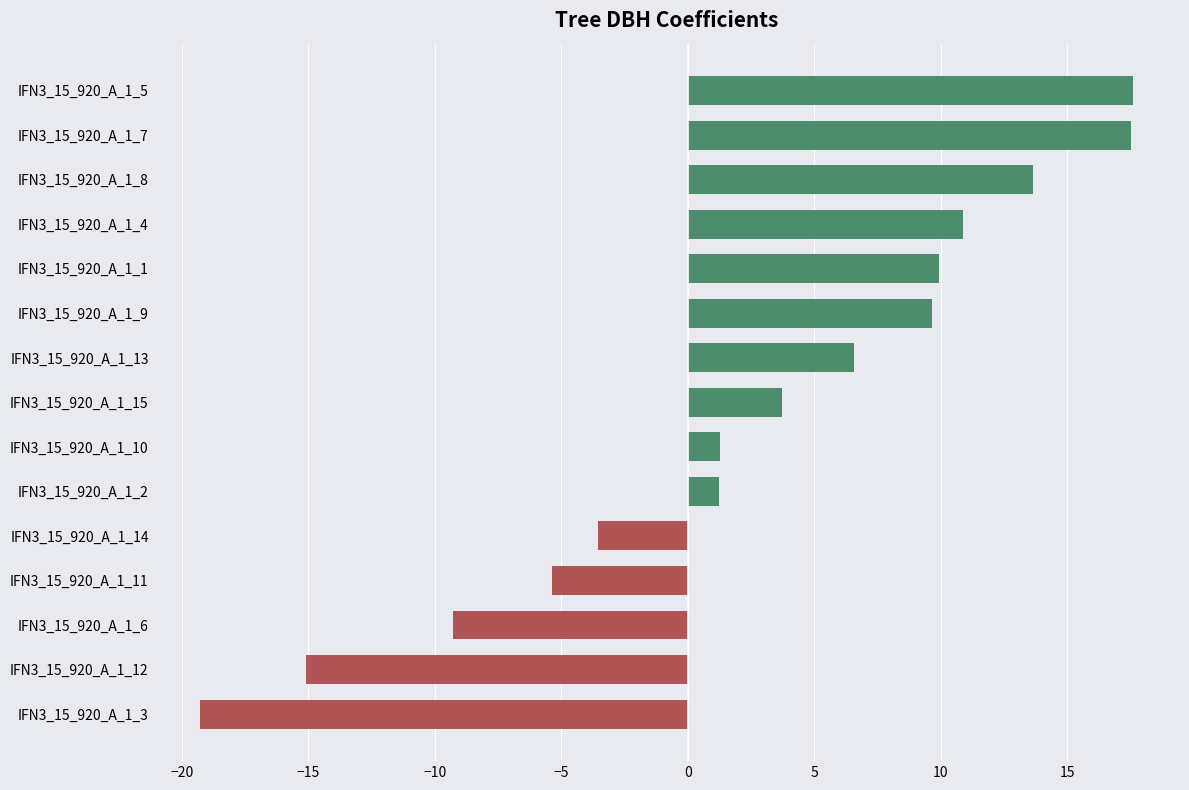

Which has a higher value, IFN3_15_920_A_1_5 or IFN3_15_920_A_1_15?

IFN3_15_920_A_1_5